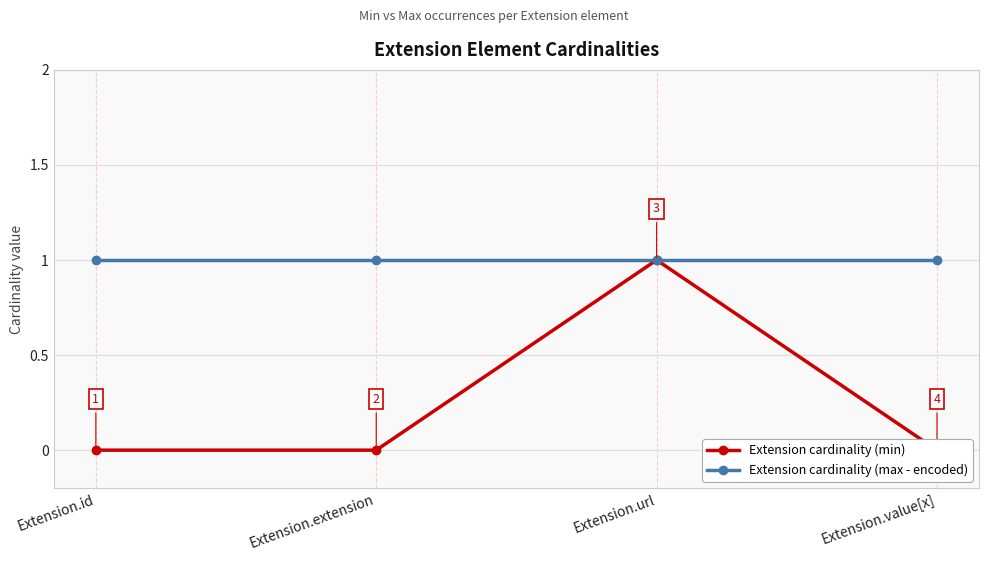

True or false: Extension cardinality (max - encoded) has a value of 1 at Extension.id.

True